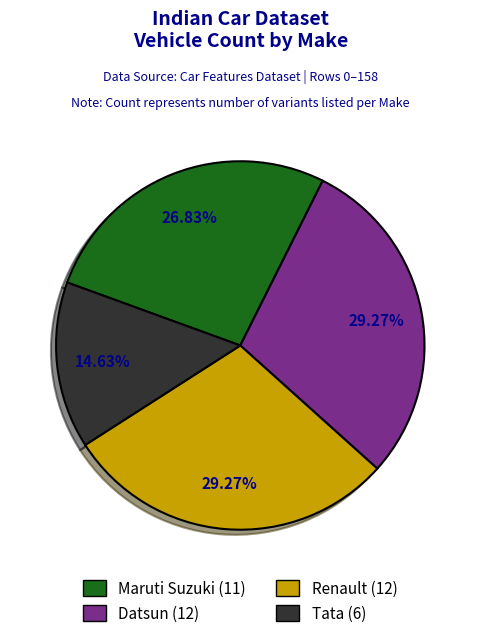

What portion of the pie excludes Maruti Suzuki?

73.2%